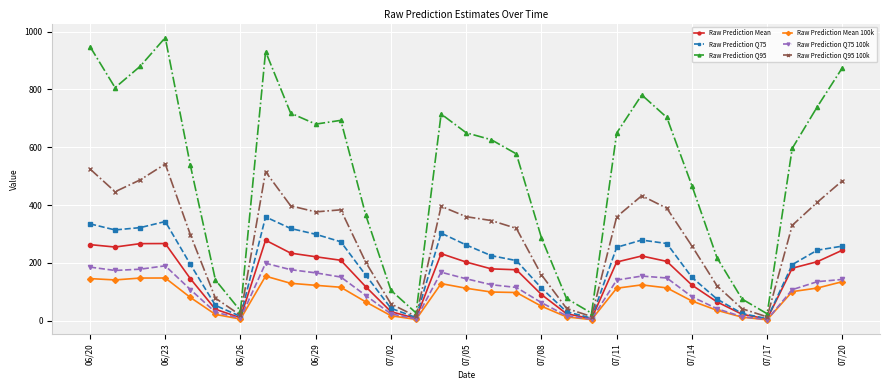

List the series in order of their peak value, lowest first.

Raw Prediction Mean 100k, Raw Prediction Q75 100k, Raw Prediction Mean, Raw Prediction Q75, Raw Prediction Q95 100k, Raw Prediction Q95